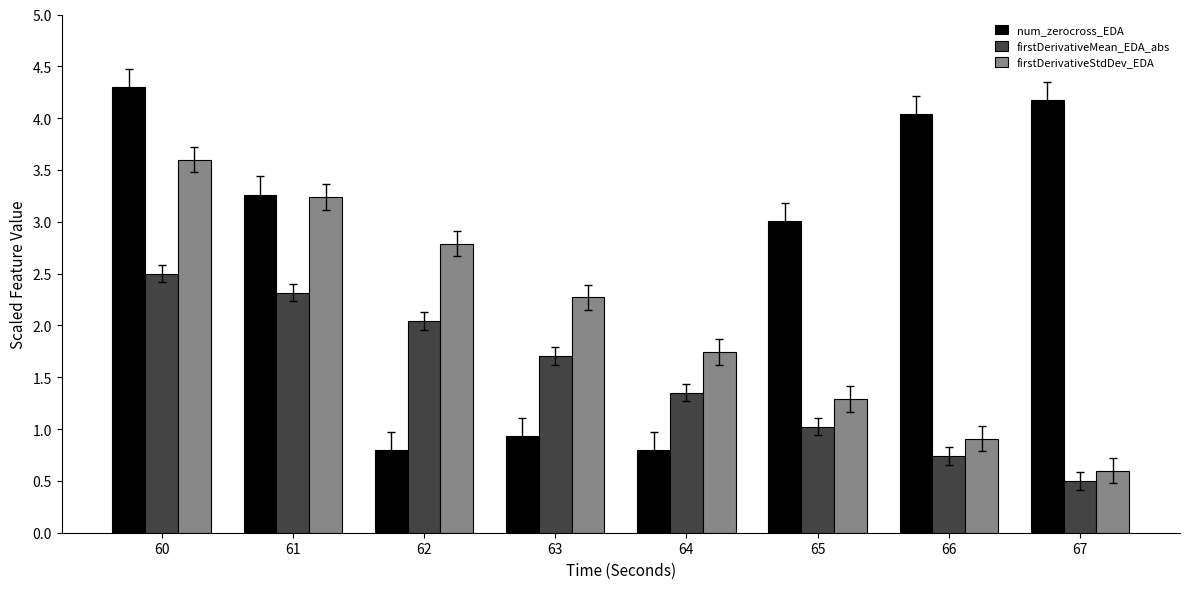

What is the average value of the num_zerocross_EDA series?

2.7